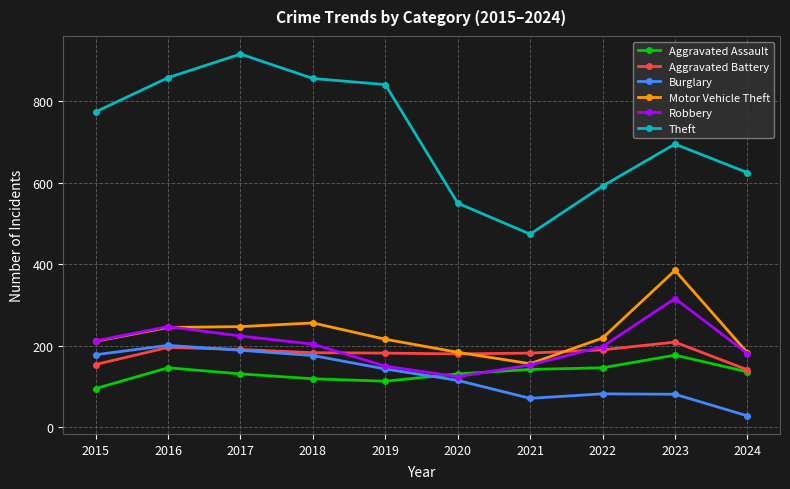

How many values in the Motor Vehicle Theft series are below 219?

5